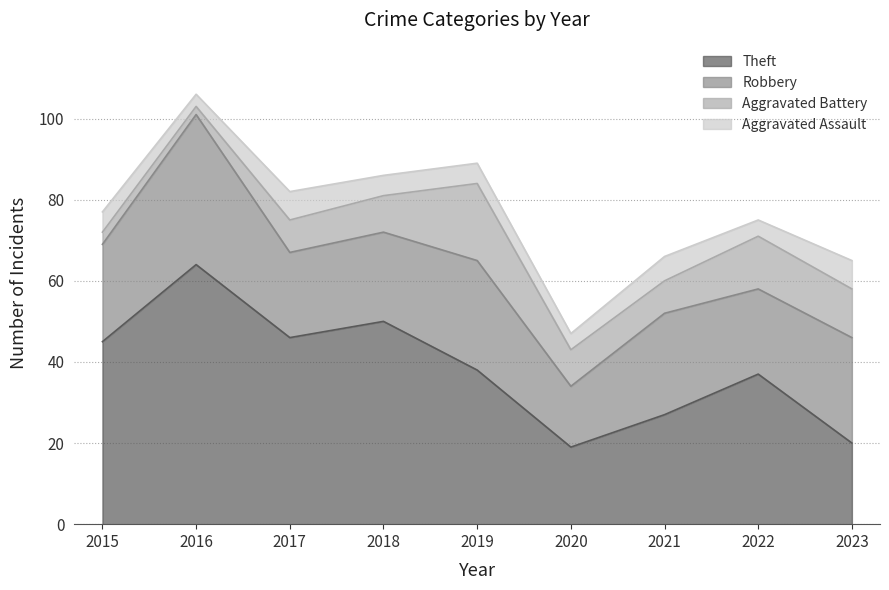

Where does the Theft series first go above 38?

2015